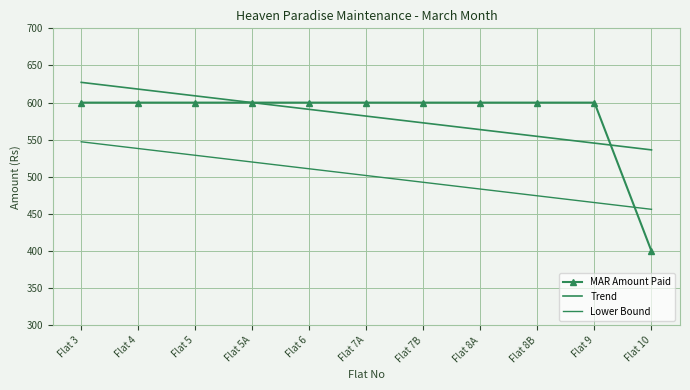

How many series are shown in this chart?

3